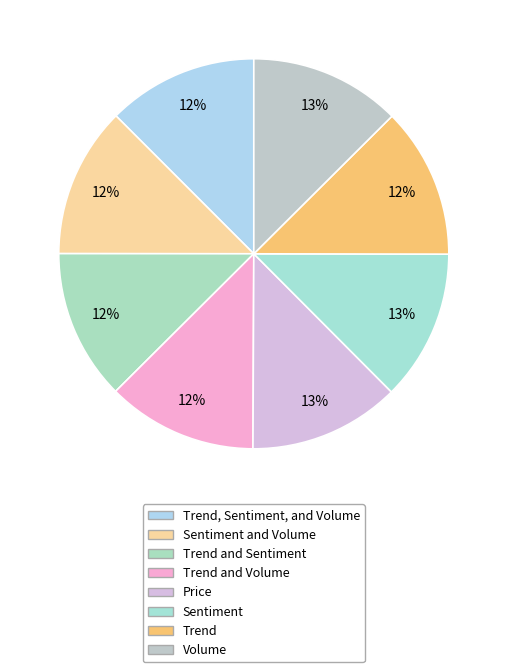

Is there any slice that represents more than half of the pie?

No